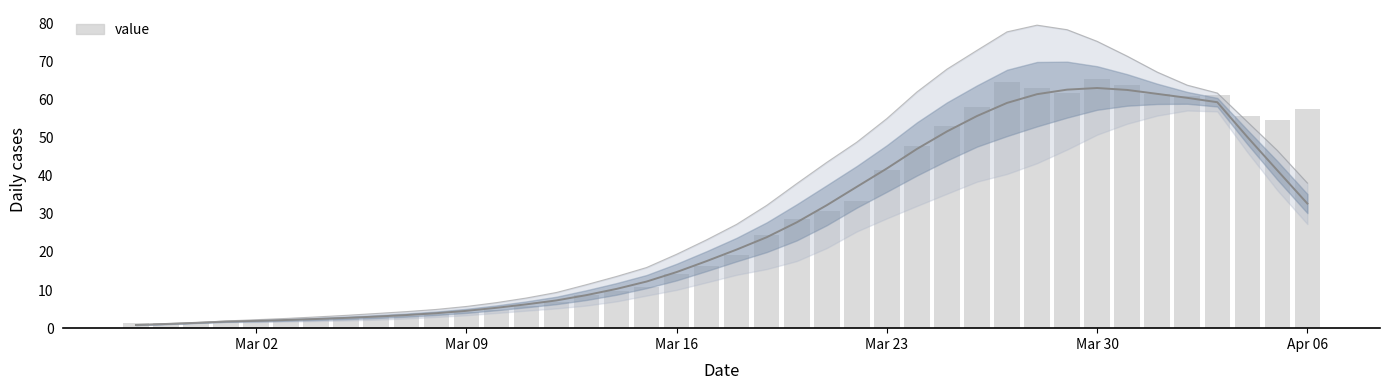

The chart shows a value of 0.5 at Mar 09. True or false?

False